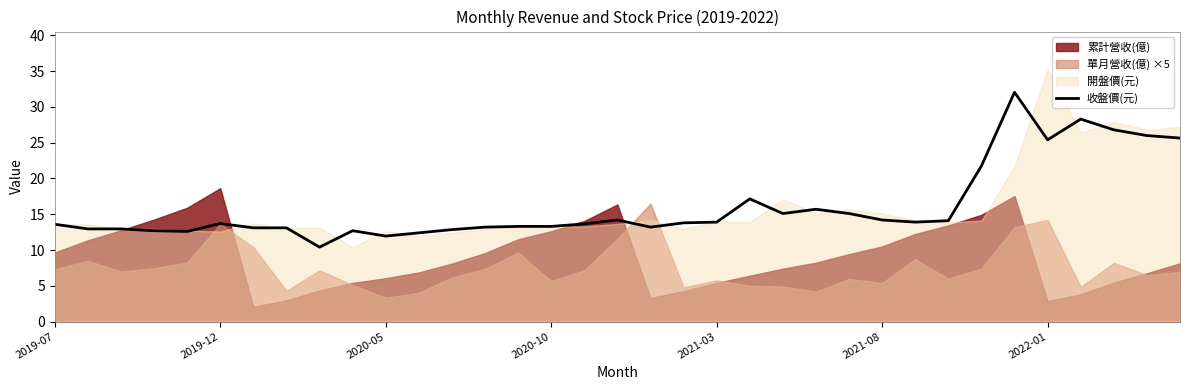

Reading left to right, extract all data points from this chart.

13.6	12.9	12.9	12.7	12.6	13.7	13.1	13.1	10.4	12.7	11.9	12.4	12.8	13.2	13.3	13.3	13.7	14.2	13.2	13.8	13.9	17.1	15.1	15.7	15.1	14.2	13.9	14.1	21.8	32.0	25.4	28.3	26.8	26.0	25.6